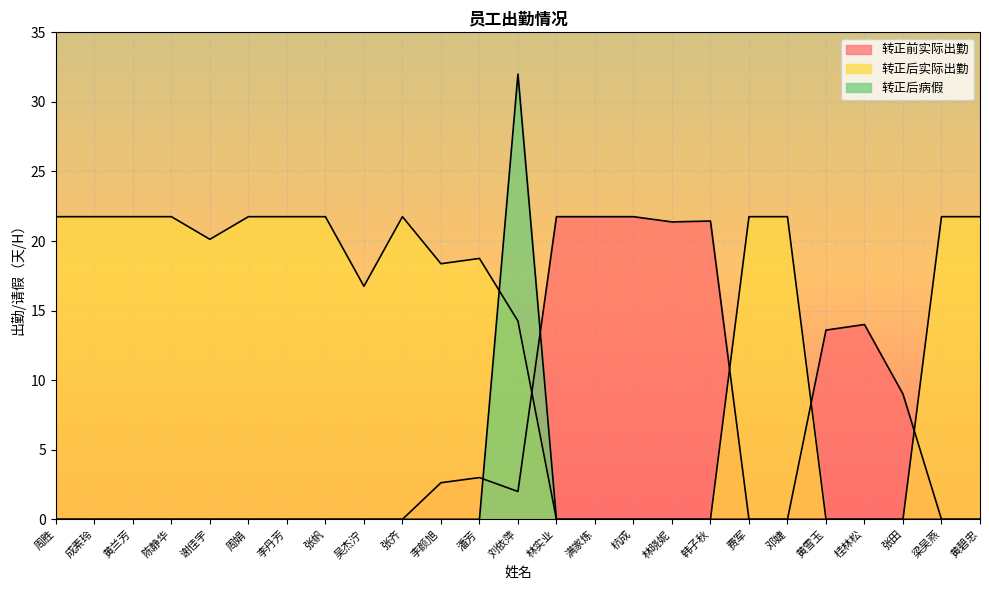

What is the label of the 18th point from the right?

张帆